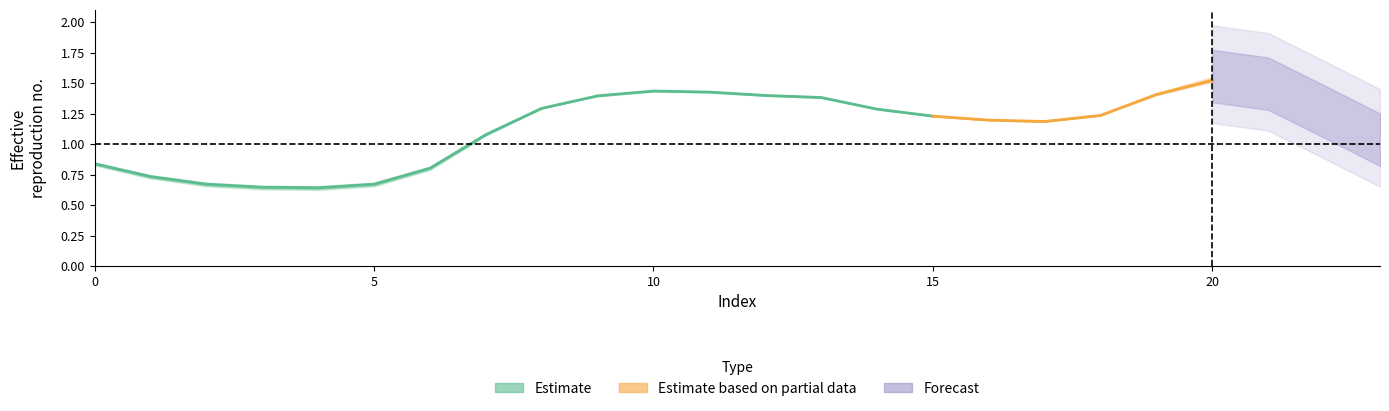

What is the spread (max minus min) of values at 8?

1.3